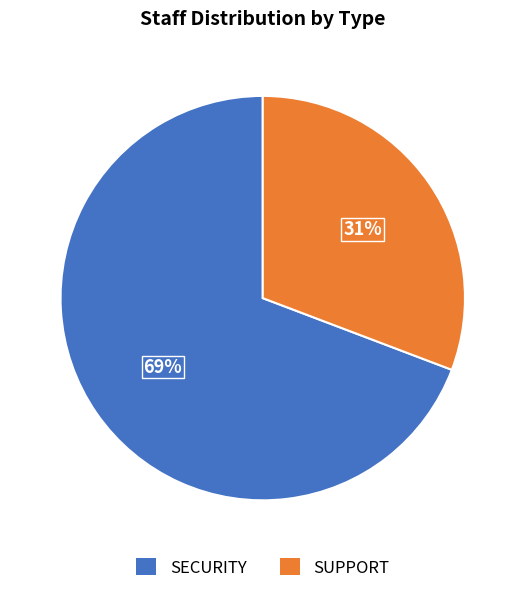

Is it true that SECURITY is 1% of the pie?

False